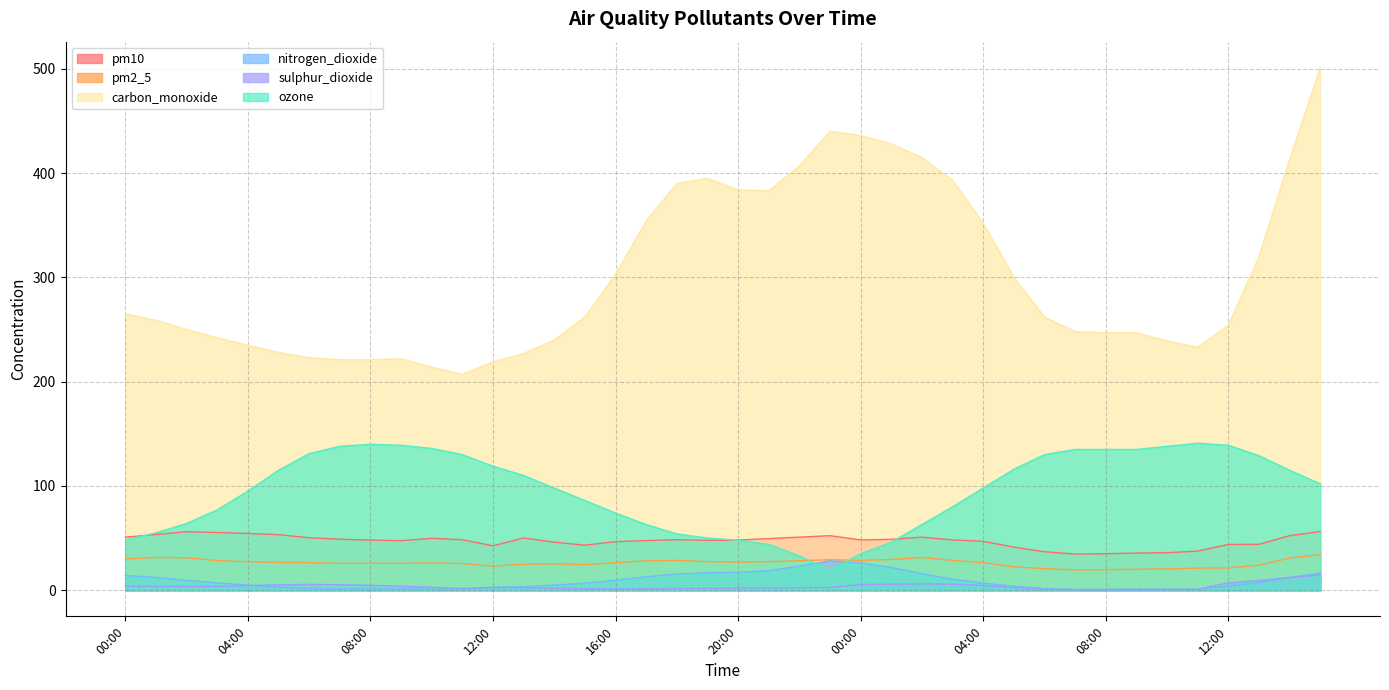

Reading left to right, what are all the values shown in this chart?

pm10: 50.9	53.4	56.1	55.4	54.4	53.3	50.3	48.9	48.1	47.5	49.8	48.4	42.6	50.1	46.1	43.2	46.6	47.6	48.5	47.8	48.1	49.5	50.9	52.3	48.2	48.8	50.9	48.2	46.9	41.3	36.9	34.7	35.0	35.6	36.0	37.5	43.9	44.0	52.3	56.3
pm2_5: 30.0	31.4	31.1	28.4	27.3	26.8	26.4	25.8	25.8	25.8	26.1	25.6	23.1	24.9	25.3	24.6	26.4	28.2	28.6	27.4	27.0	27.4	28.2	29.3	28.6	29.5	31.4	28.6	26.5	22.4	20.7	19.5	19.7	20.1	20.4	21.2	21.4	24.0	30.9	34.1
carbon_monoxide: 265.0	259.0	250.0	242.0	235.0	228.0	223.0	221.0	221.0	222.0	214.0	207.0	219.0	227.0	240.0	262.0	303.0	354.0	390.0	395.0	384.0	383.0	407.0	440.0	436.0	428.0	415.0	393.0	352.0	300.0	262.0	248.0	247.0	247.0	239.0	233.0	254.0	320.0	413.0	501.0
nitrogen_dioxide: 14.2	12.3	9.5	7.0	4.9	3.1	1.8	1.2	1.2	1.4	1.1	1.1	2.6	3.5	4.9	6.8	9.6	12.9	15.6	16.8	17.3	18.8	23.1	28.3	26.1	21.8	15.9	10.6	6.8	3.8	1.7	0.8	0.9	1.2	1.0	1.1	4.0	7.4	12.2	16.4
sulphur_dioxide: 4.0	3.9	3.7	3.8	4.4	5.2	5.6	5.3	4.7	3.9	2.8	1.7	2.8	2.4	1.8	1.4	1.3	1.4	1.6	1.8	2.0	2.2	2.4	2.7	5.5	5.8	6.1	5.8	4.5	2.5	1.1	0.5	0.4	0.5	0.6	0.9	7.0	9.2	12.3	14.7
ozone: 48.0	55.0	64.0	77.0	95.0	115.0	131.0	138.0	140.0	139.0	136.0	130.0	119.0	110.0	98.0	86.0	74.0	63.0	54.0	50.0	48.0	44.0	33.0	19.0	35.0	46.0	63.0	80.0	98.0	116.0	130.0	135.0	135.0	135.0	138.0	141.0	139.0	129.0	115.0	102.0